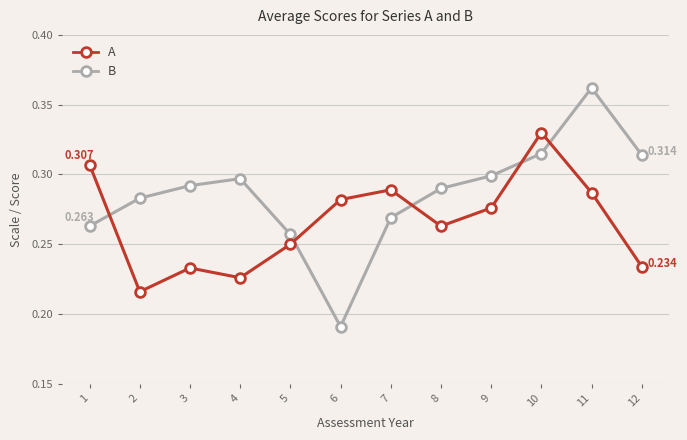

True or false: A and B cross at least once.

True